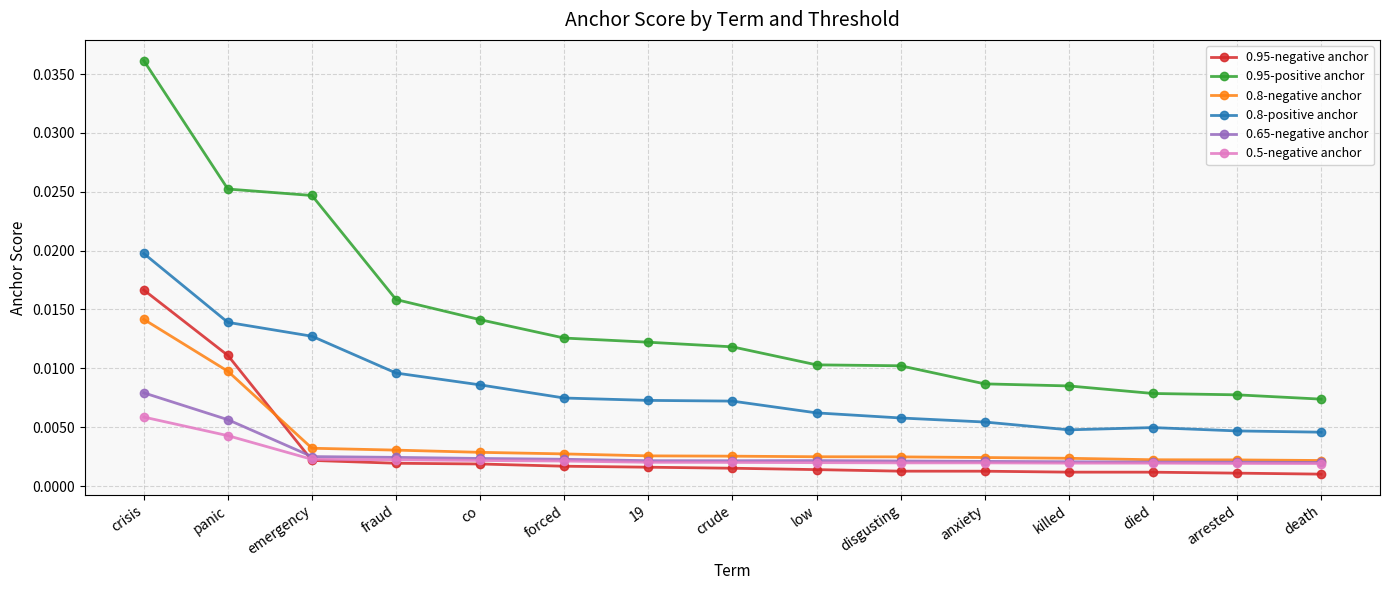

What is the sum of all 0.8-positive anchor values?

0.1